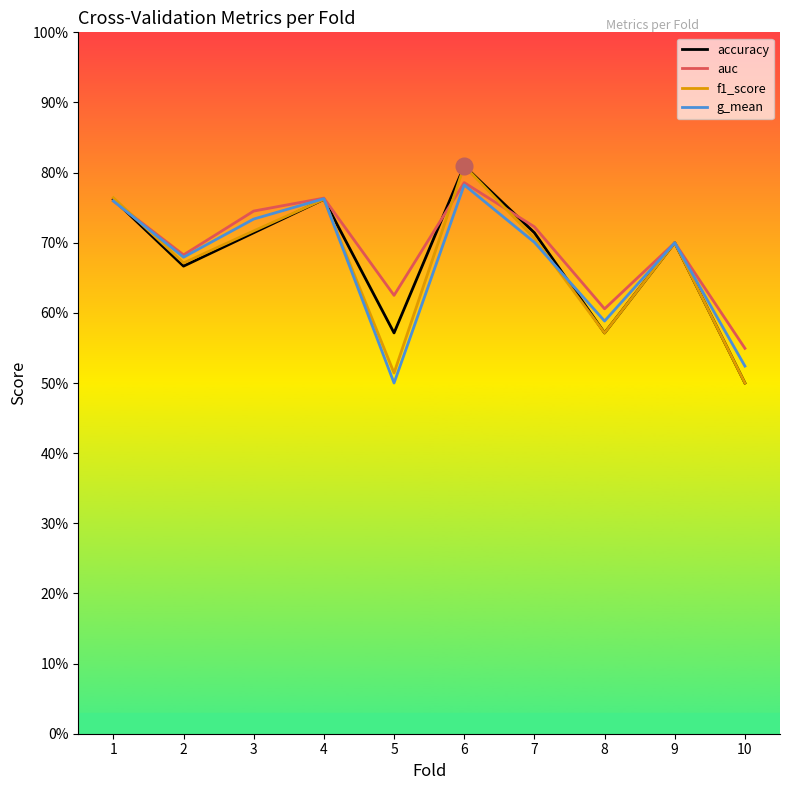

Does the chart display data point markers on the line(s)?

No